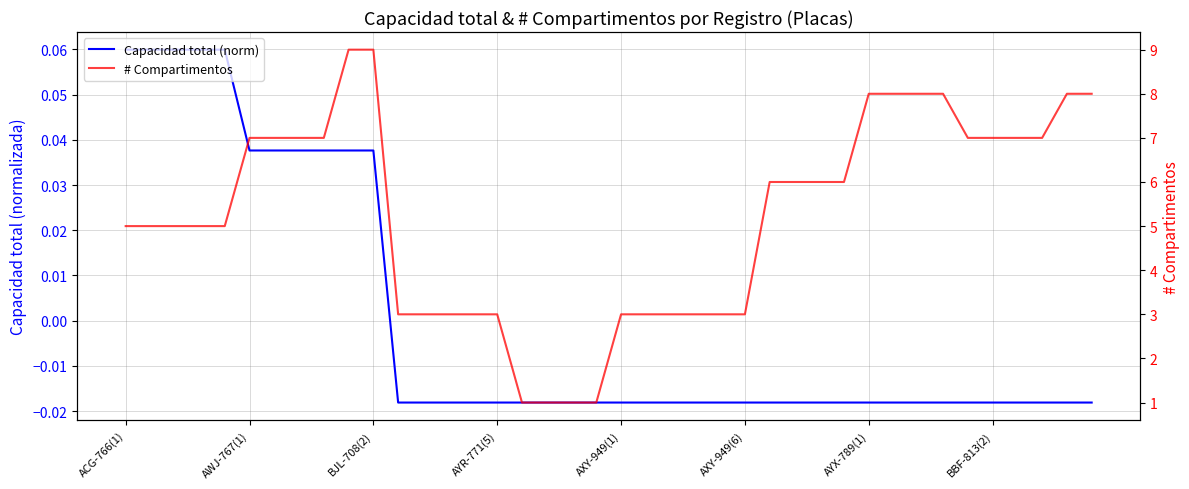

What is the difference between the highest and lowest values at ACG-766(1)?

4.9